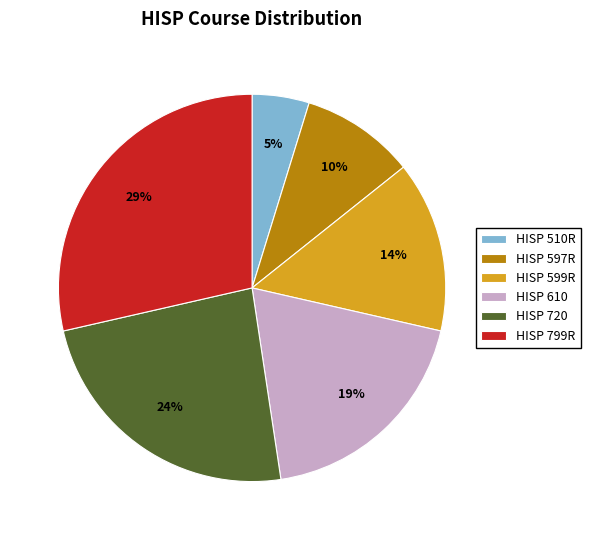

Between HISP 799R and HISP 510R, which is larger?

HISP 799R